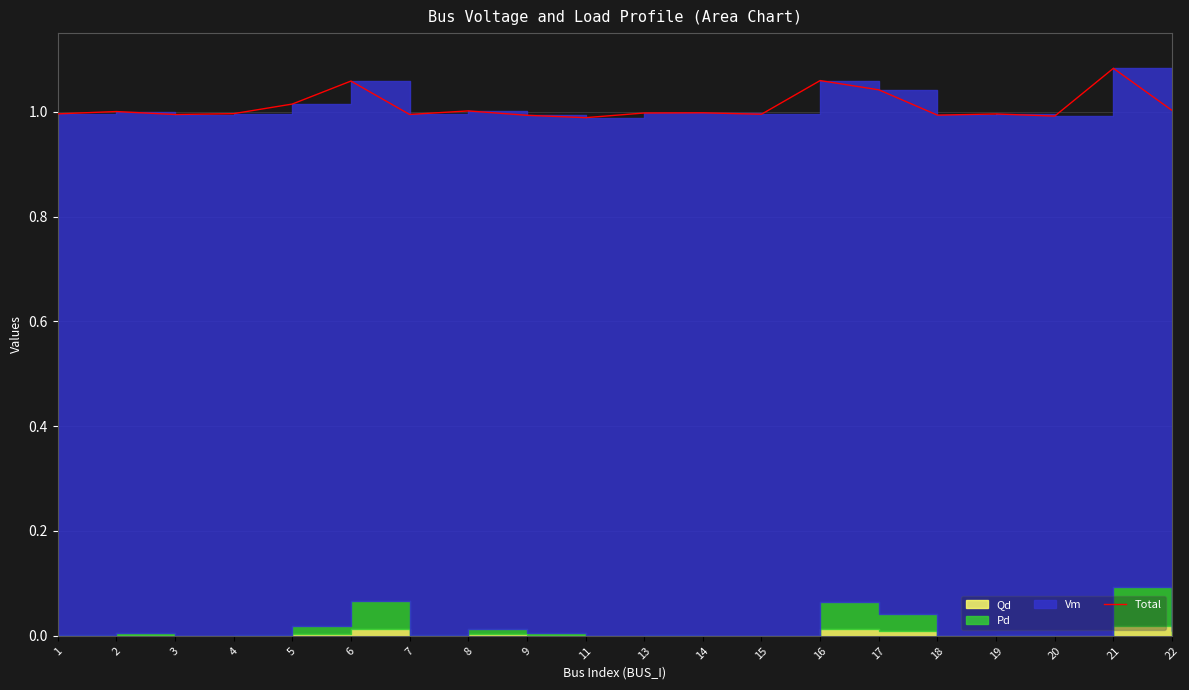

Between 4 and 2, which is larger?

2